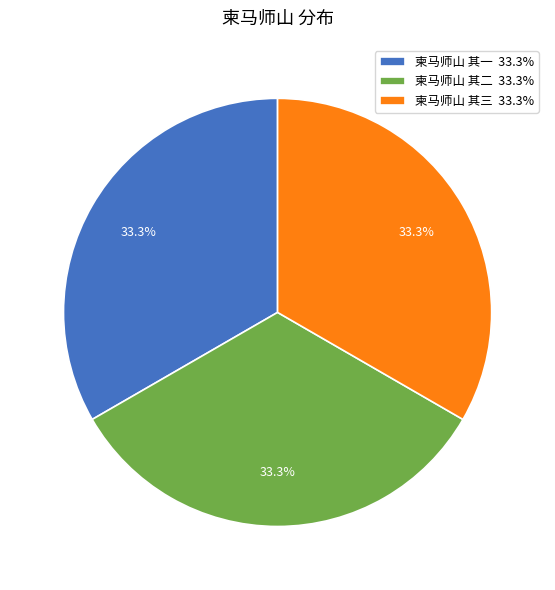

Is there a majority slice in this chart?

No